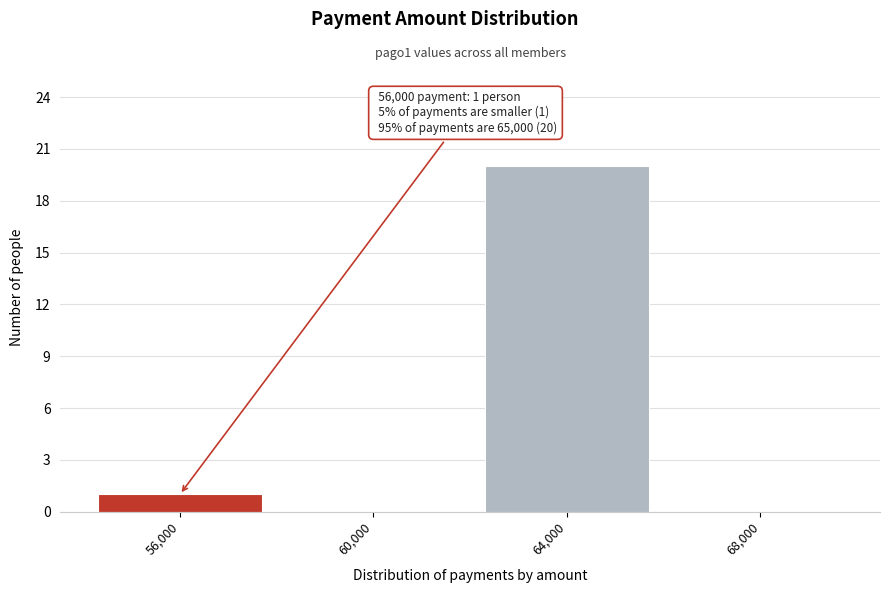

Over which range of the x-axis is the bar tallest?

62000 to 66000